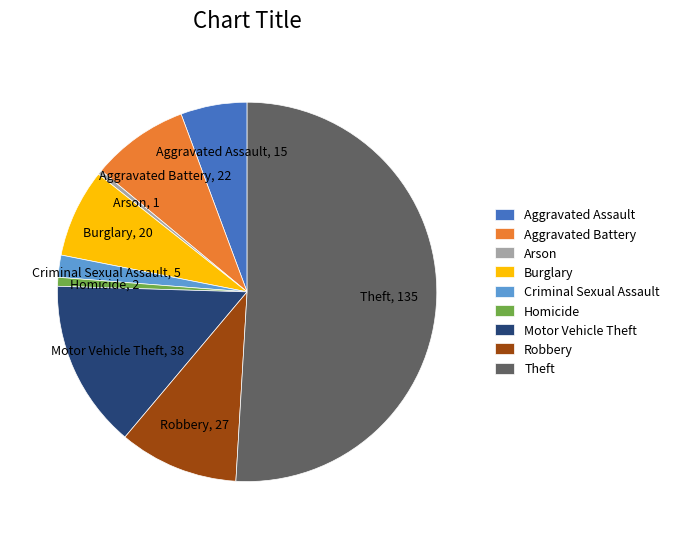

Is the sum of Burglary and Arson greater than half?

No